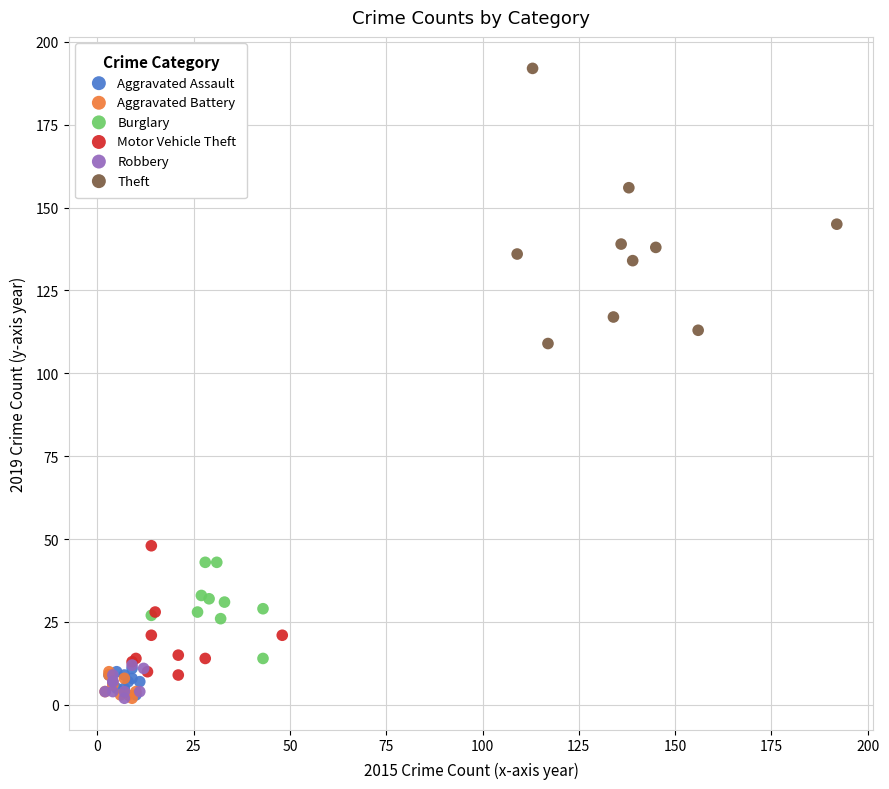

Which series has the largest Y range (max minus min)?

Theft